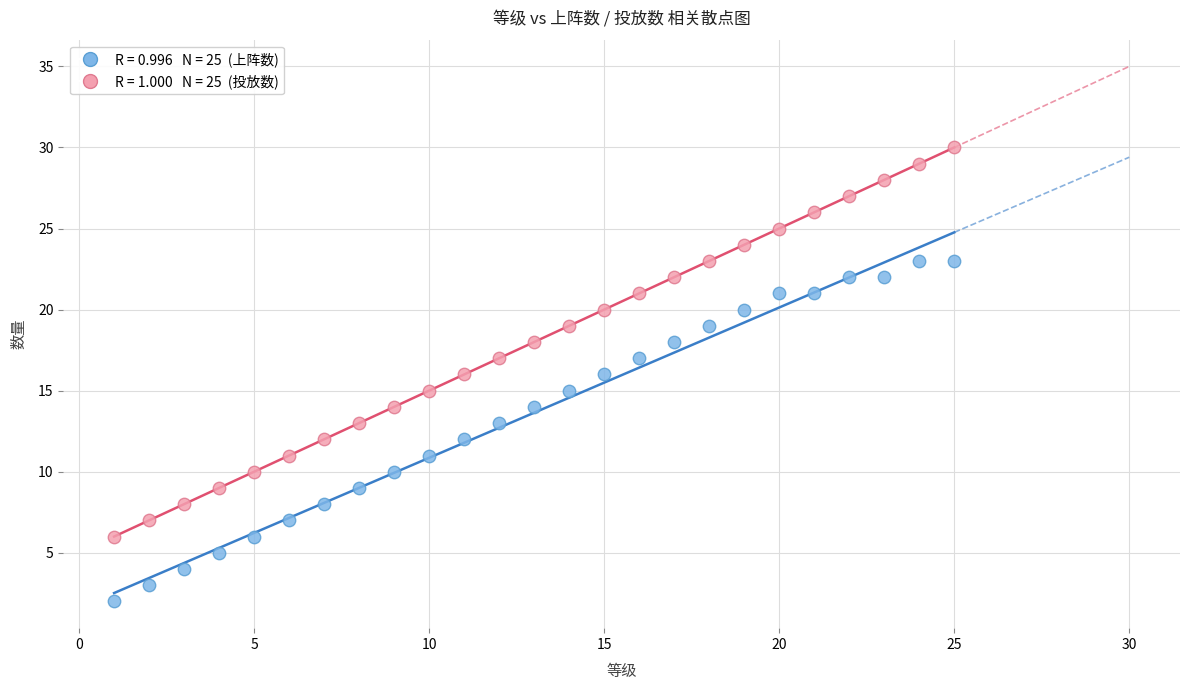

Across all data points, what is the range of X values (max minus min)?

24